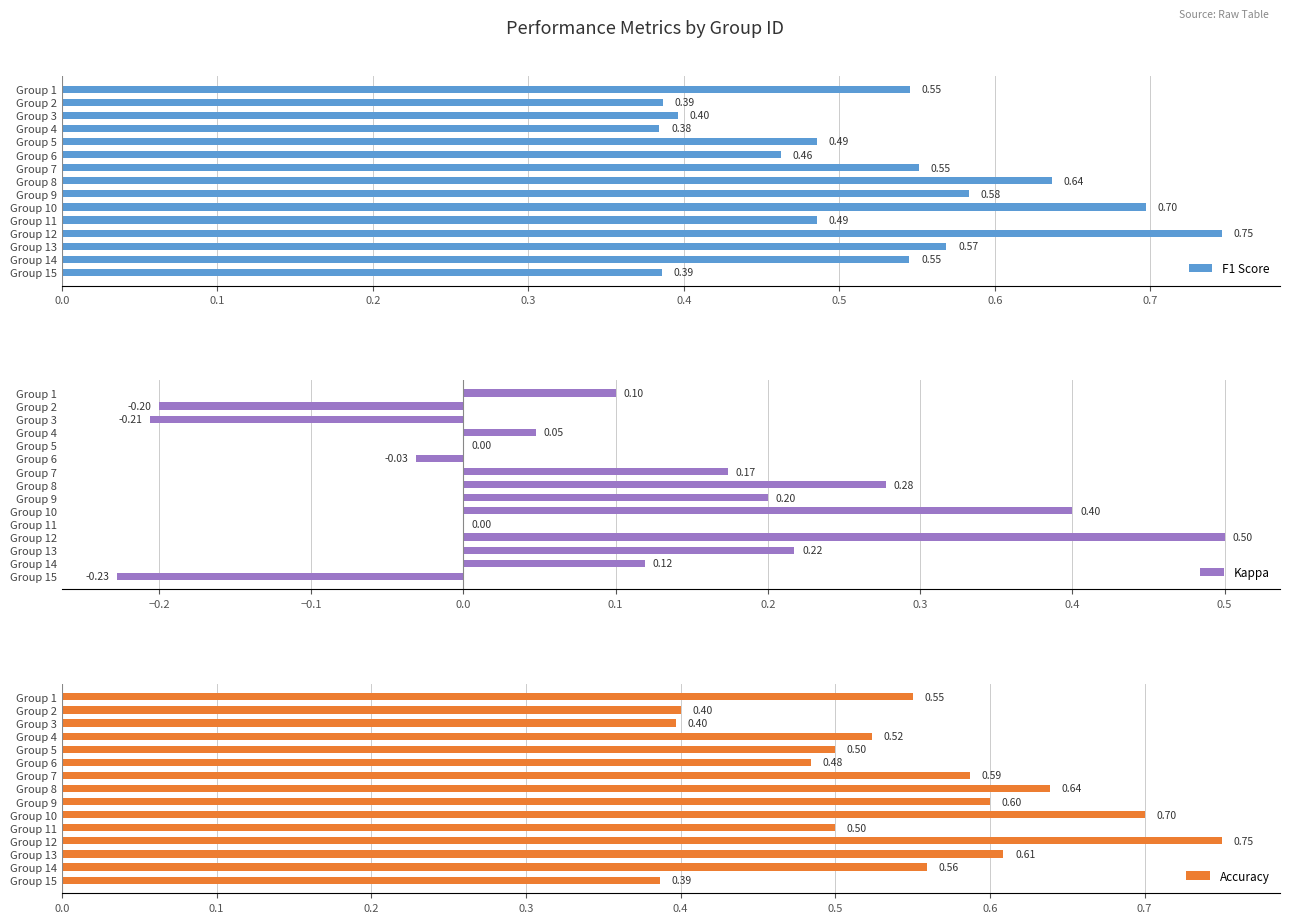

Which series has the largest range (max minus min)?

Kappa